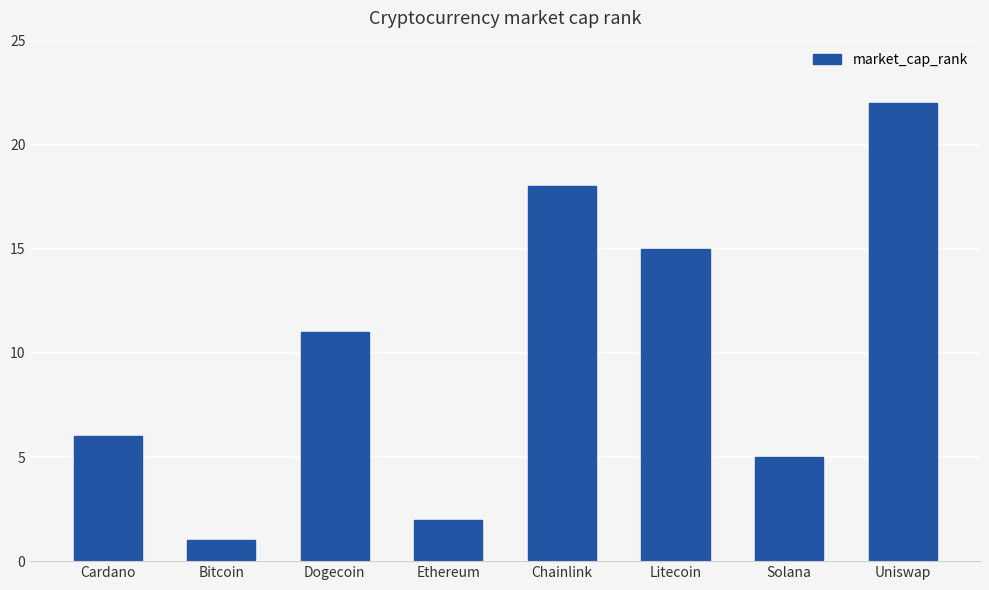

What is the difference between the second highest and second lowest values?

16